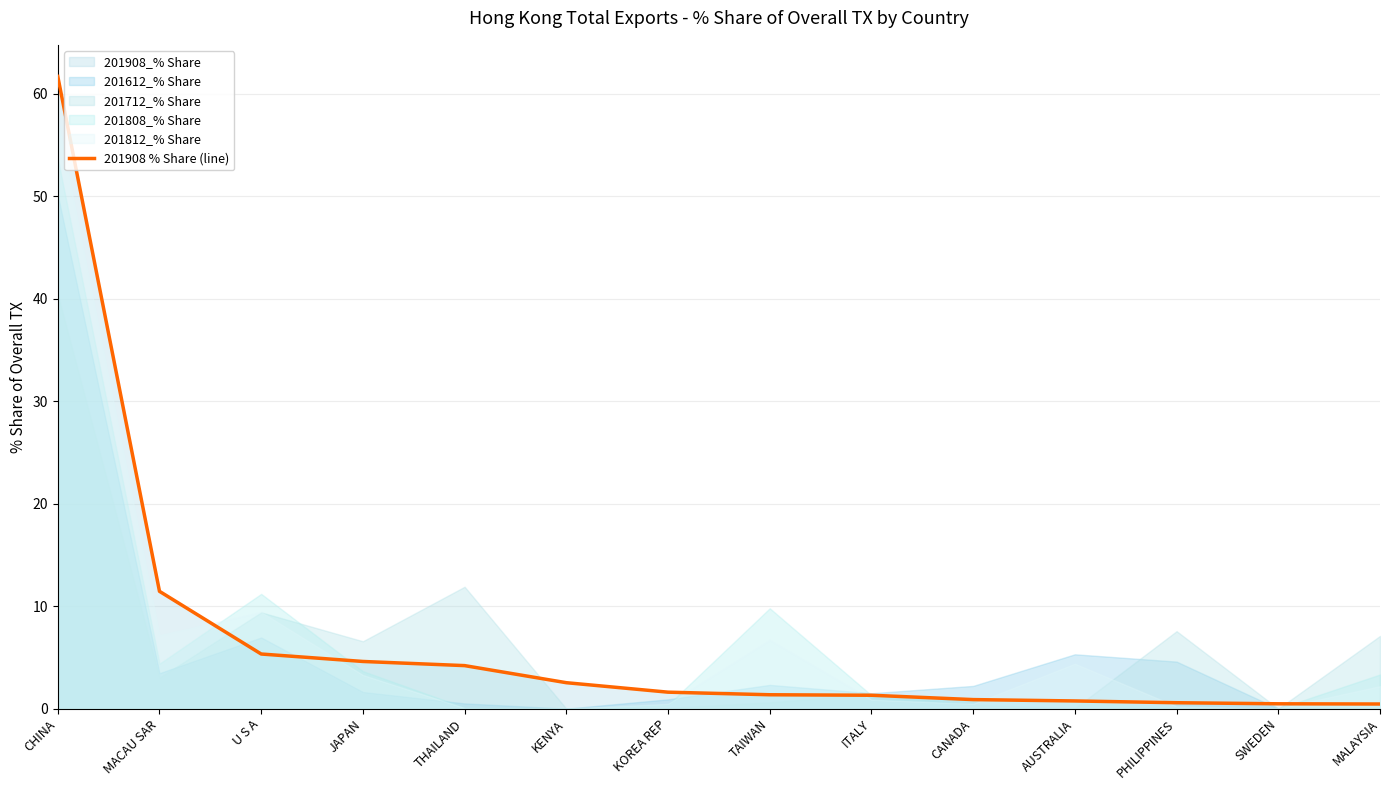

What is the label of the 2nd point from the right?

SWEDEN